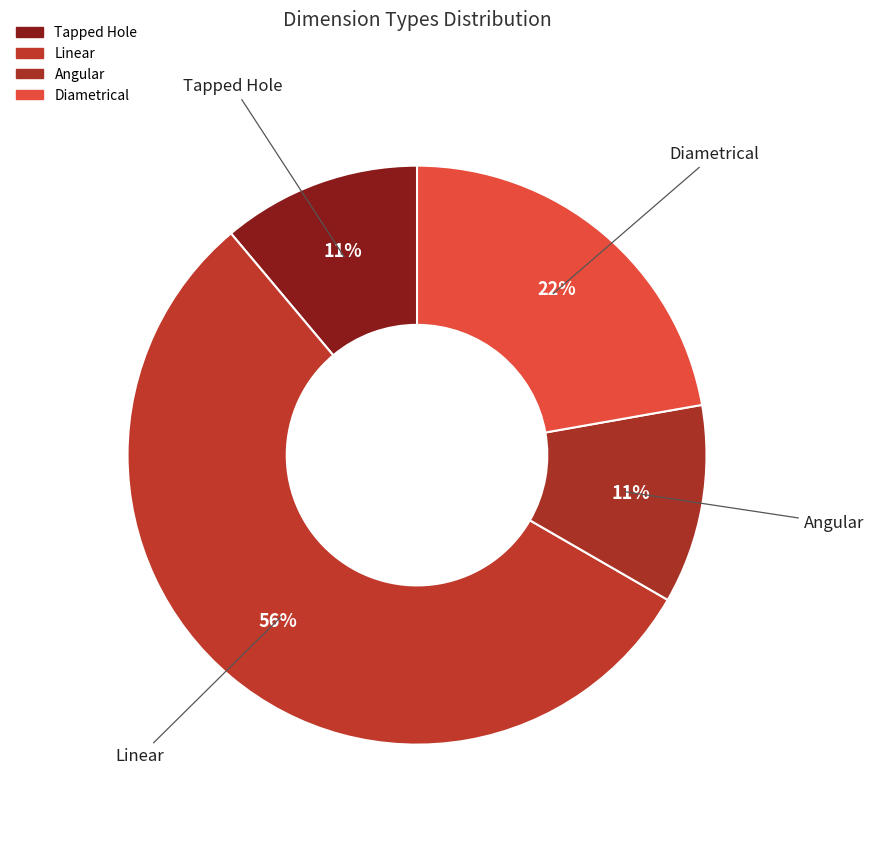

Which slice is the largest?

Linear